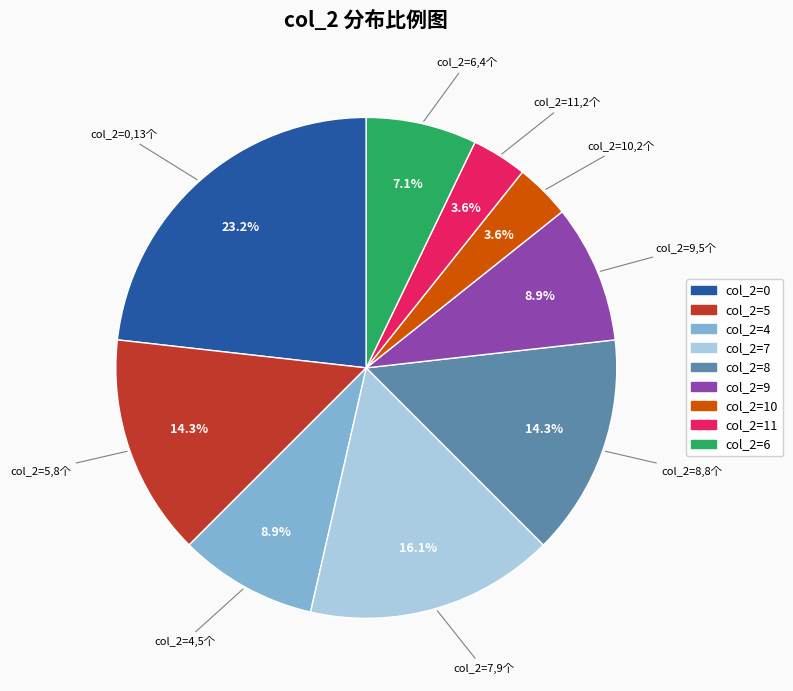

To the nearest percent, what is the average slice percentage?

11%